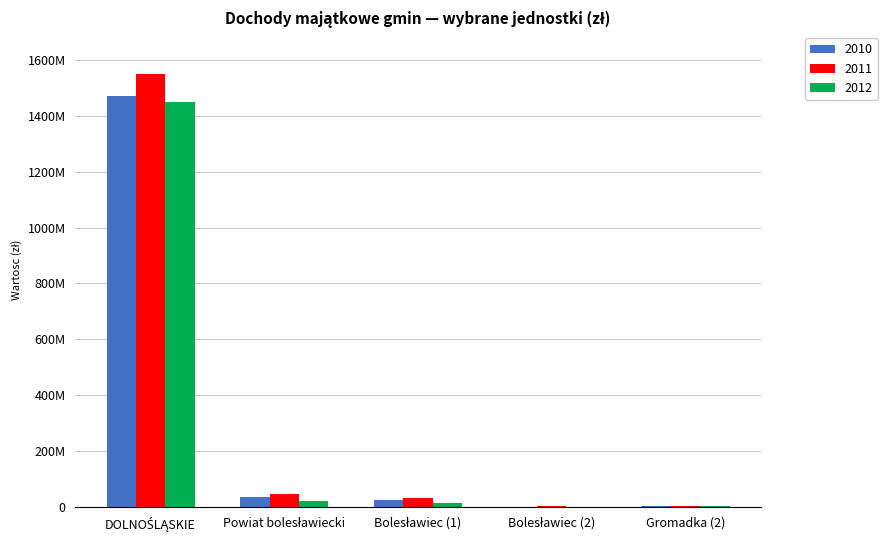

What is the difference between the maximum and second lowest values in the 2010 series?

1469273824.9